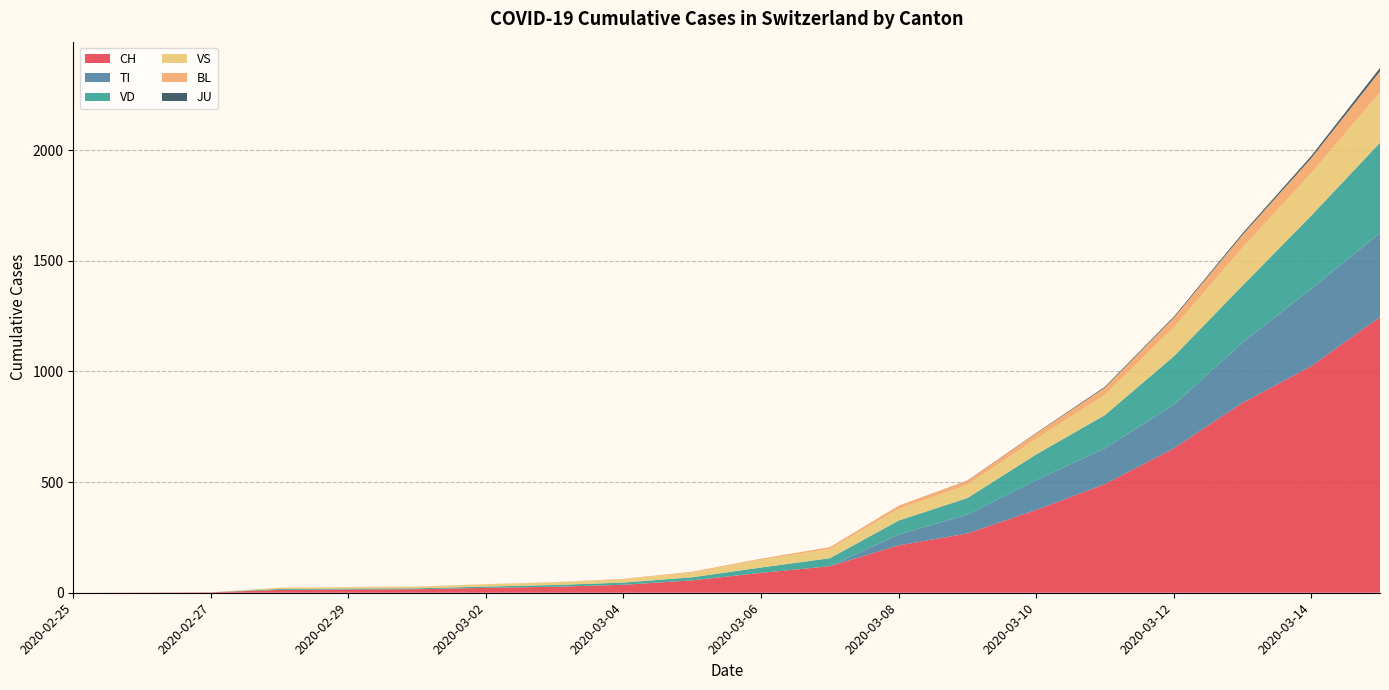

Reading left to right, list all the values displayed in this chart.

CH: 2020-02-25=0	2020-02-26=1	2020-02-27=2	2020-02-28=13	2020-02-29=15	2020-03-01=16	2020-03-02=22	2020-03-03=27	2020-03-04=36	2020-03-05=56	2020-03-06=90	2020-03-07=120	2020-03-08=214	2020-03-09=268	2020-03-10=374	2020-03-11=491	2020-03-12=652	2020-03-13=858	2020-03-14=1024	2020-03-15=1246
TI: 2020-02-25=0	2020-02-26=0	2020-02-27=0	2020-02-28=0	2020-02-29=0	2020-03-01=0	2020-03-02=0	2020-03-03=0	2020-03-04=0	2020-03-05=0	2020-03-06=0	2020-03-07=0	2020-03-08=49	2020-03-09=85	2020-03-10=135	2020-03-11=162	2020-03-12=197	2020-03-13=272	2020-03-14=350	2020-03-15=380
VD: 2020-02-25=0	2020-02-26=0	2020-02-27=0	2020-02-28=4	2020-02-29=4	2020-03-01=4	2020-03-02=6	2020-03-03=8	2020-03-04=10	2020-03-05=14	2020-03-06=24	2020-03-07=36	2020-03-08=63	2020-03-09=75	2020-03-10=116	2020-03-11=150	2020-03-12=219	2020-03-13=258	2020-03-14=330	2020-03-15=408
VS: 2020-02-25=0	2020-02-26=0	2020-02-27=0	2020-02-28=6	2020-02-29=6	2020-03-01=7	2020-03-02=10	2020-03-03=12	2020-03-04=15	2020-03-05=21	2020-03-06=35	2020-03-07=42	2020-03-08=53	2020-03-09=60	2020-03-10=70	2020-03-11=92	2020-03-12=130	2020-03-13=171	2020-03-14=192	2020-03-15=228
BL: 2020-02-25=0	2020-02-26=0	2020-02-27=0	2020-02-28=0	2020-02-29=1	2020-03-01=1	2020-03-02=1	2020-03-03=1	2020-03-04=2	2020-03-05=4	2020-03-06=5	2020-03-07=8	2020-03-08=14	2020-03-09=18	2020-03-10=25	2020-03-11=32	2020-03-12=44	2020-03-13=58	2020-03-14=68	2020-03-15=95
JU: 2020-02-25=0	2020-02-26=0	2020-02-27=0	2020-02-28=0	2020-02-29=0	2020-03-01=0	2020-03-02=0	2020-03-03=0	2020-03-04=0	2020-03-05=0	2020-03-06=0	2020-03-07=0	2020-03-08=0	2020-03-09=1	2020-03-10=2	2020-03-11=4	2020-03-12=5	2020-03-13=7	2020-03-14=10	2020-03-15=15